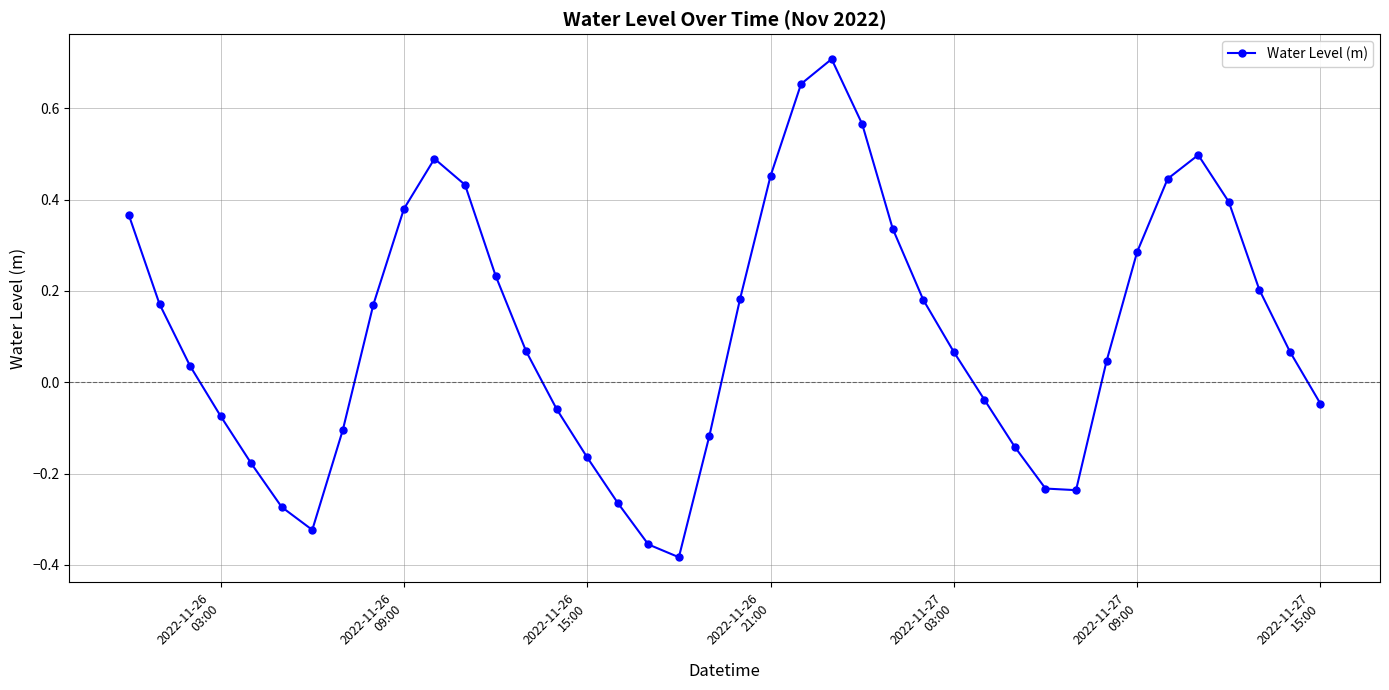

How many values are below zero?

16